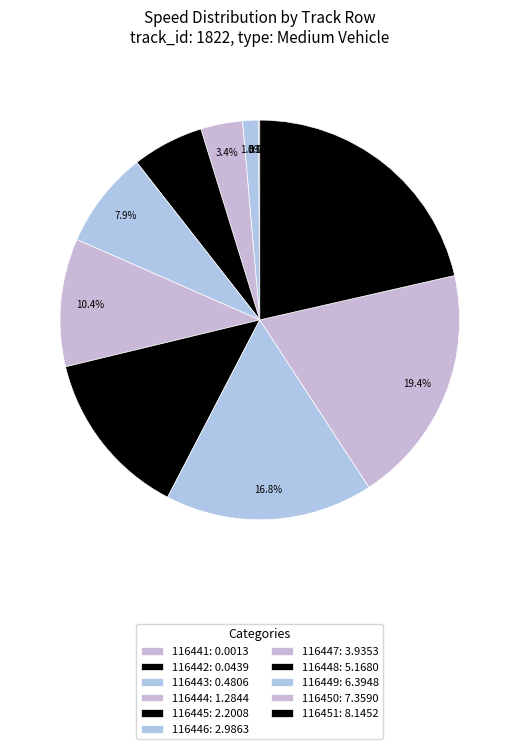

What is the smallest slice in the pie chart?

116441